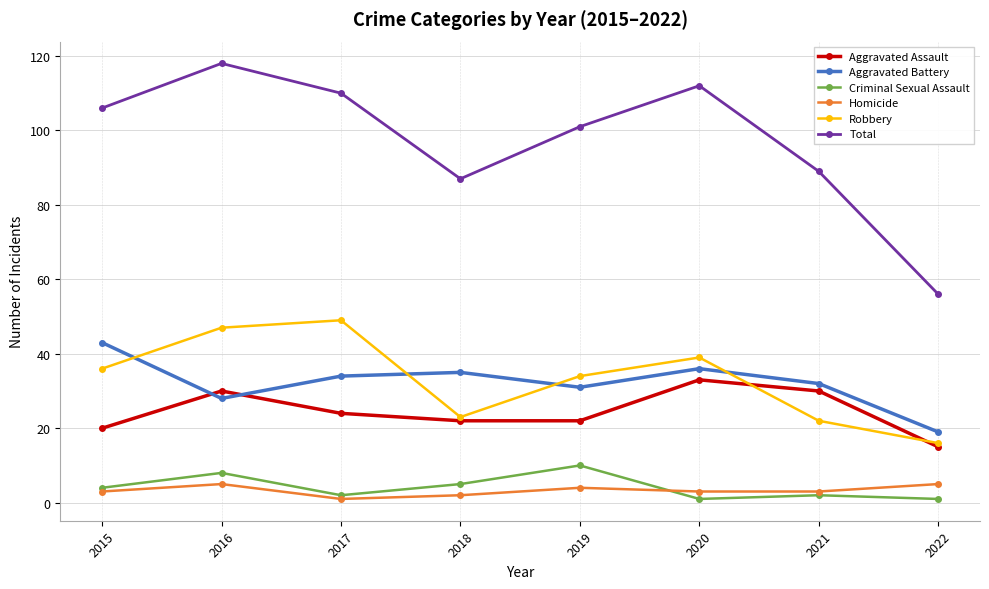

True or false: Total has a value of 76 at 2022.

False